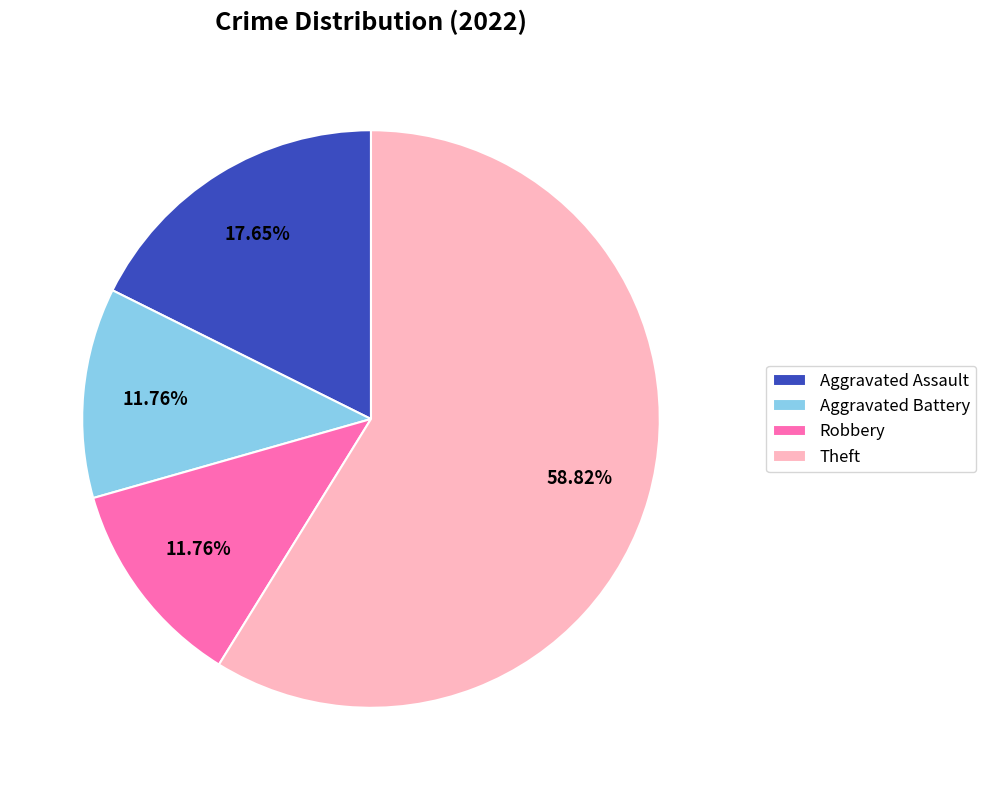

How many slices are in this pie chart?

4